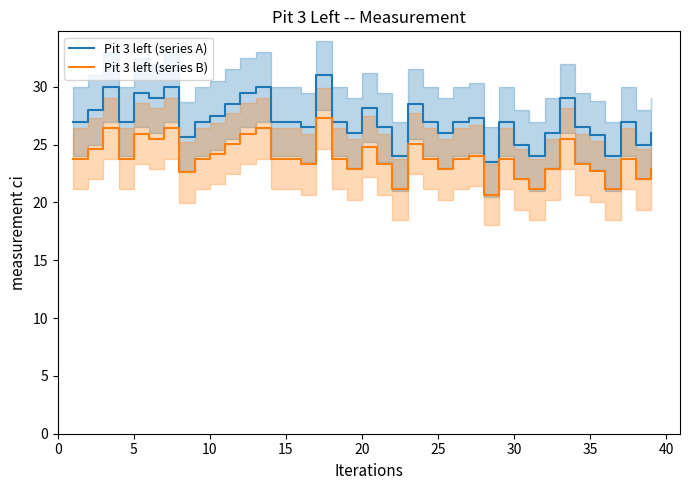

Reading right to left, transcribe all the data shown in this chart.

Pit 3 left (series A): 26.0	25.0	27.0	24.0	25.8	26.5	29.0	26.0	24.0	25.0	27.0	23.5	27.3	27.0	26.0	27.0	28.5	24.0	26.5	28.2	26.0	27.0	31.0	26.5	27.0	27.0	30.0	29.5	28.5	27.5	27.0	25.7	30.0	29.0	29.5	27.0	30.0	28.0	27.0
Pit 3 left (series B): 22.9	22.0	23.8	21.1	22.7	23.3	25.5	22.9	21.1	22.0	23.8	20.7	24.0	23.8	22.9	23.8	25.1	21.1	23.3	24.8	22.9	23.8	27.3	23.3	23.8	23.8	26.4	26.0	25.1	24.2	23.8	22.6	26.4	25.5	26.0	23.8	26.4	24.6	23.8